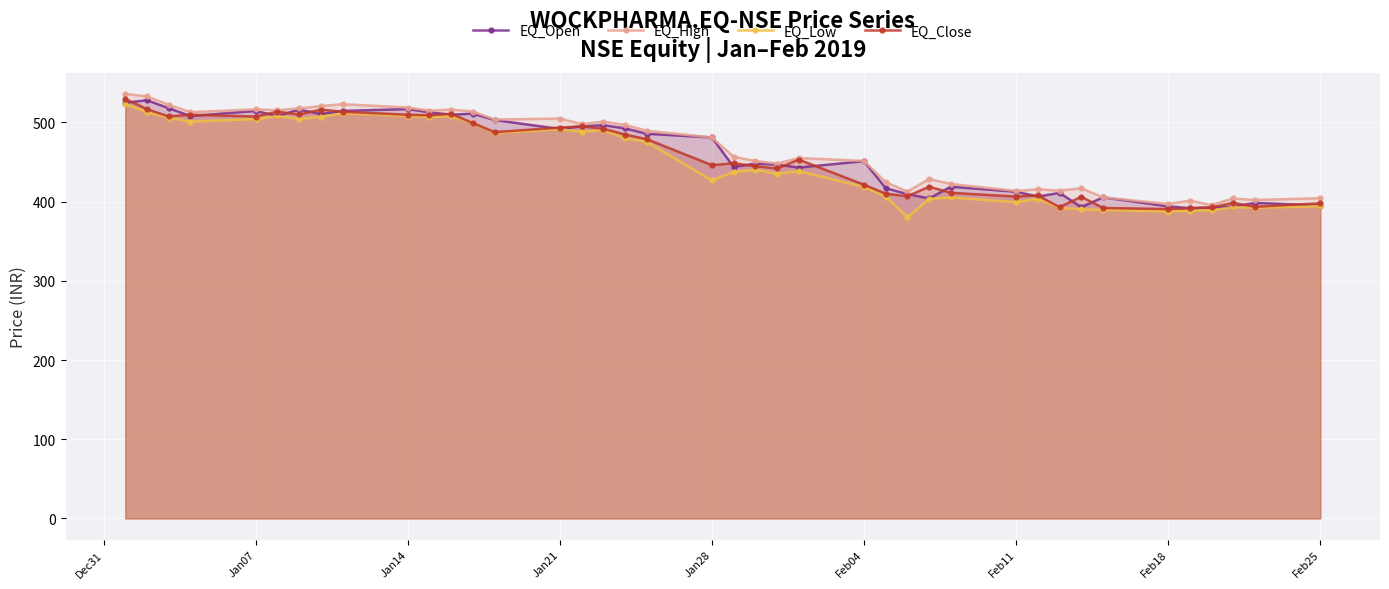

True or false: EQ_Open and EQ_High cross at least once.

False